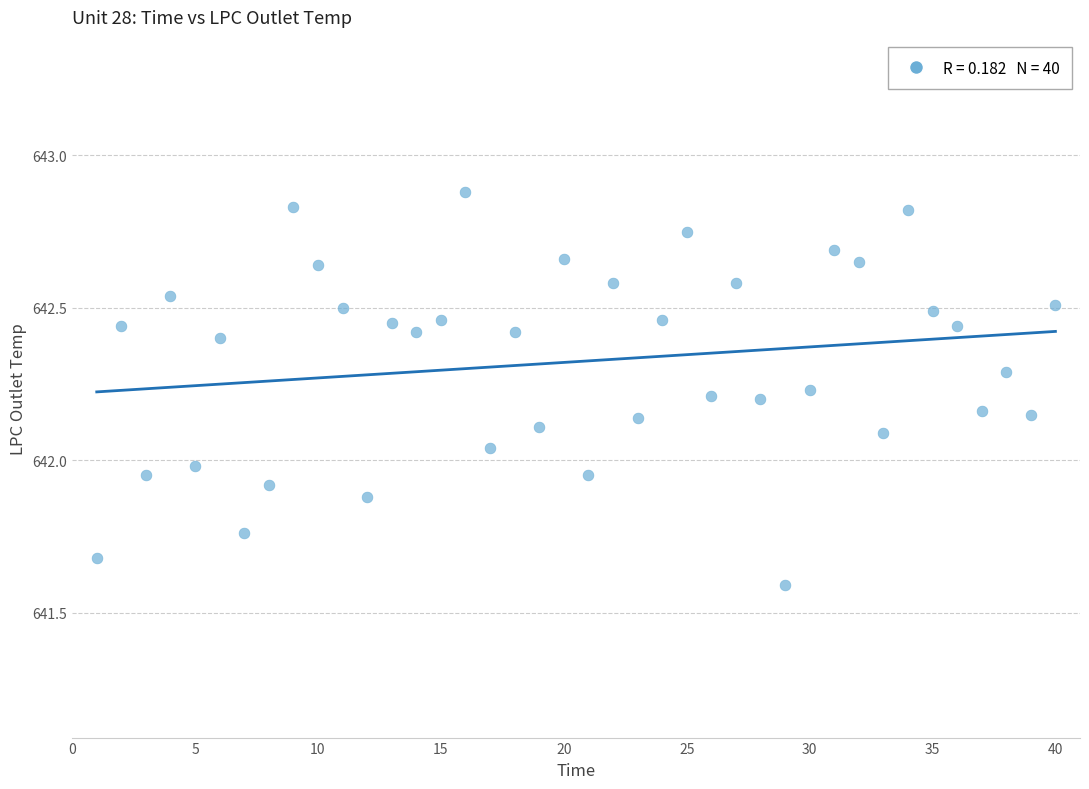

What is the range of X values (max minus min)?

39.0